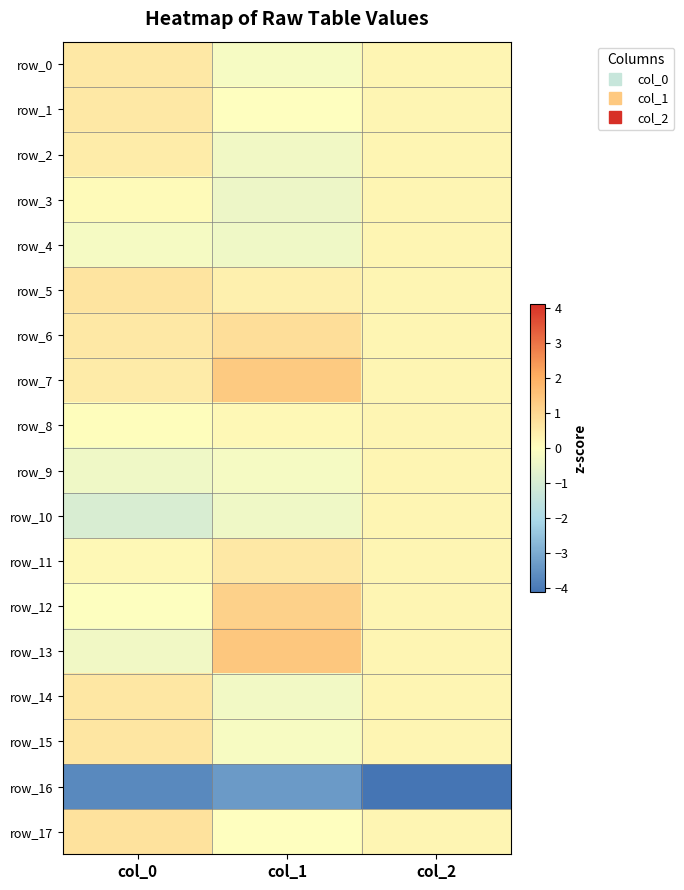

True or false: row_9 has a value of -0.2 at col_1.

True